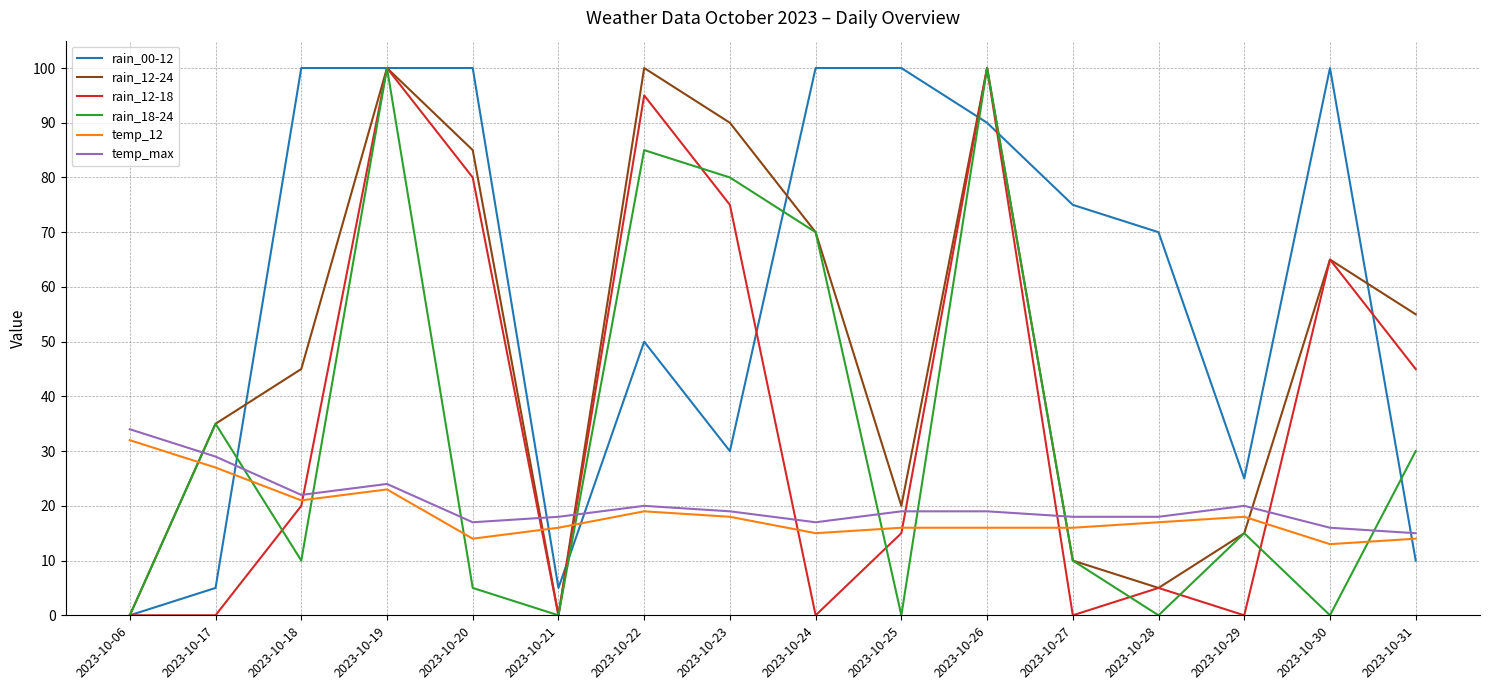

Is it true that temp_12 equals 17 at 2023-10-17?

False